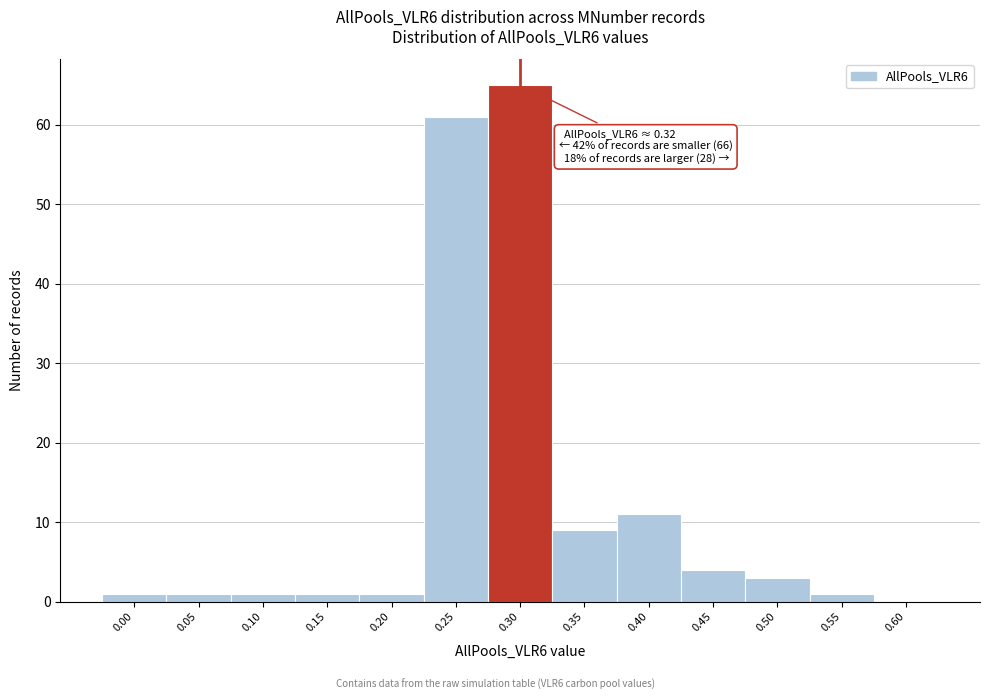

Reading right to left, extract all data points from this chart.

0.60=0	0.55=1	0.50=3	0.45=4	0.40=11	0.35=9	0.30=65	0.25=61	0.20=1	0.15=1	0.10=1	0.05=1	0.00=1